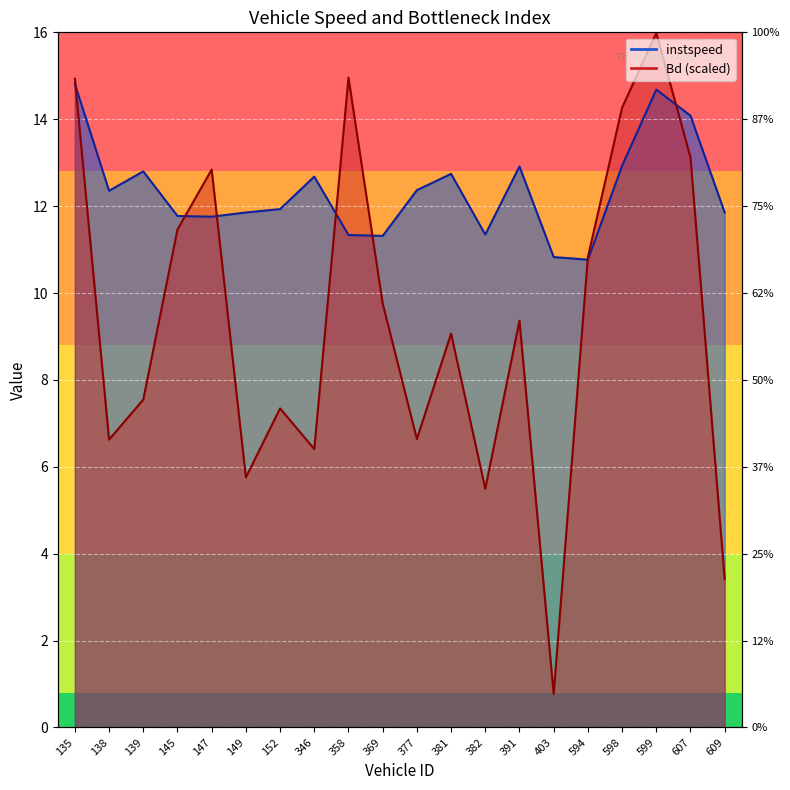

True or false: instspeed and Bd intersect in this chart.

True